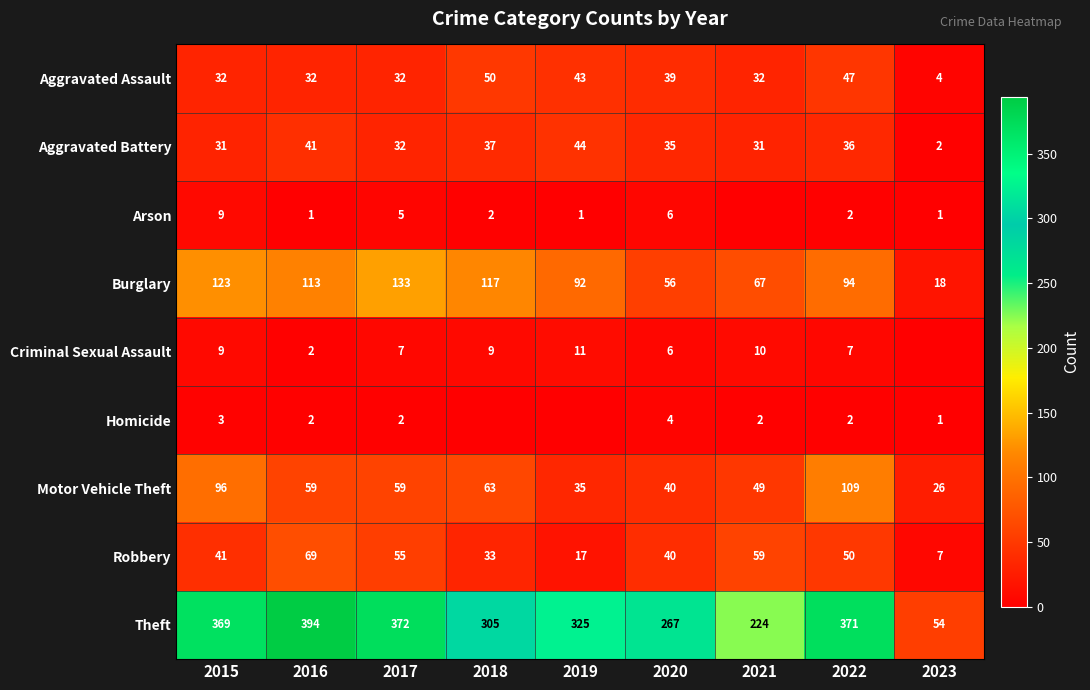

Is the value of Burglary at 2023 greater than the value of Aggravated Battery at 2015?

No